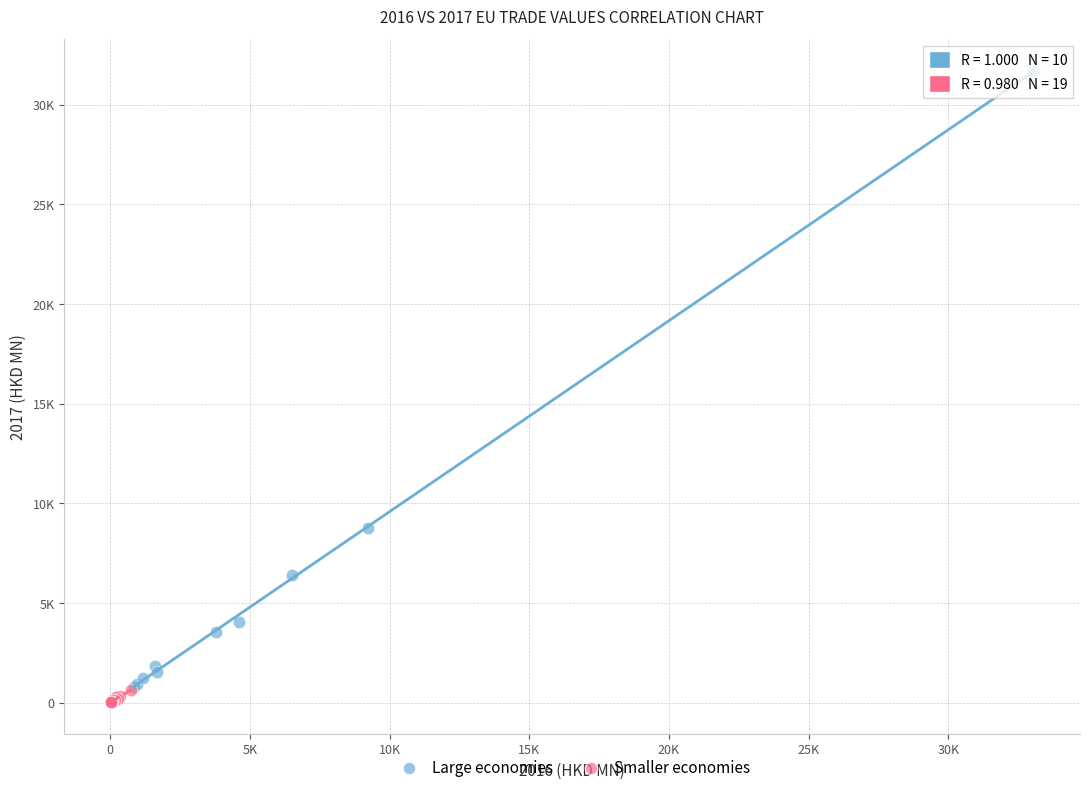

What are all the series names shown in the legend?

Large economies, Smaller economies